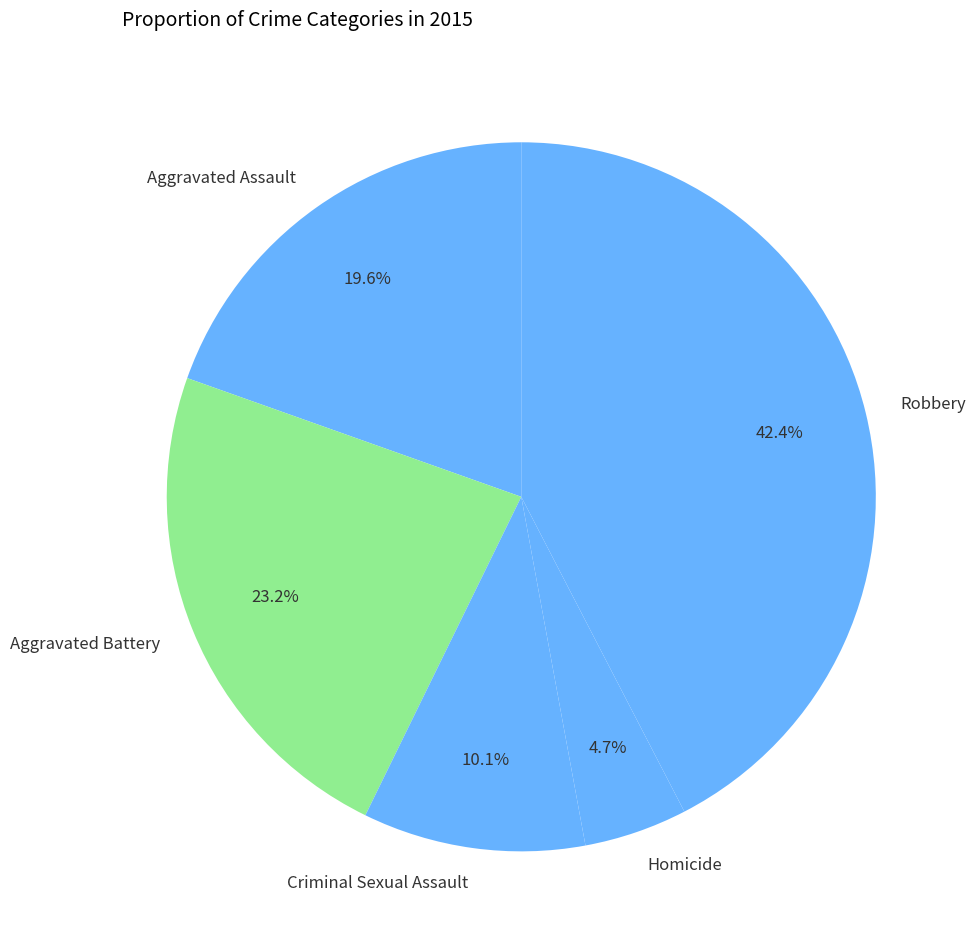

To the nearest percent, what portion does Homicide represent?

5%